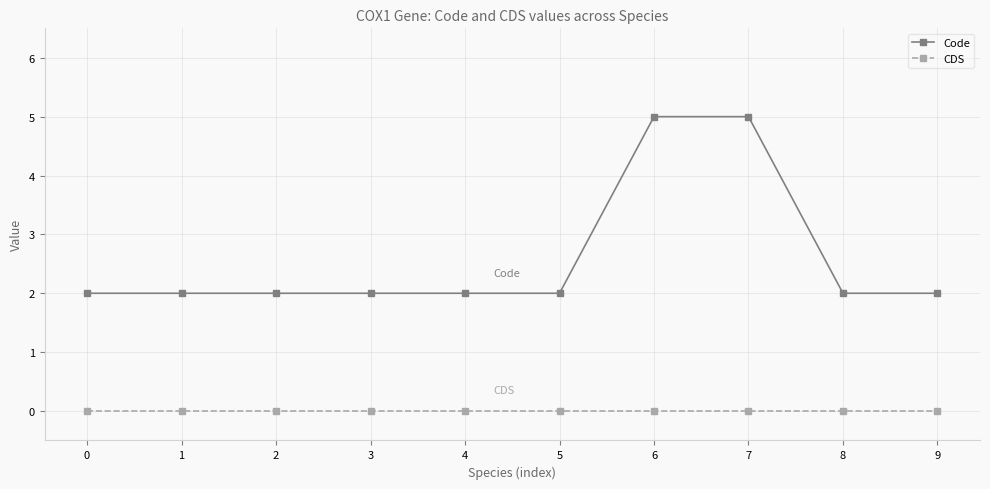

True or false: CDS has a value of 0 at 1.

True